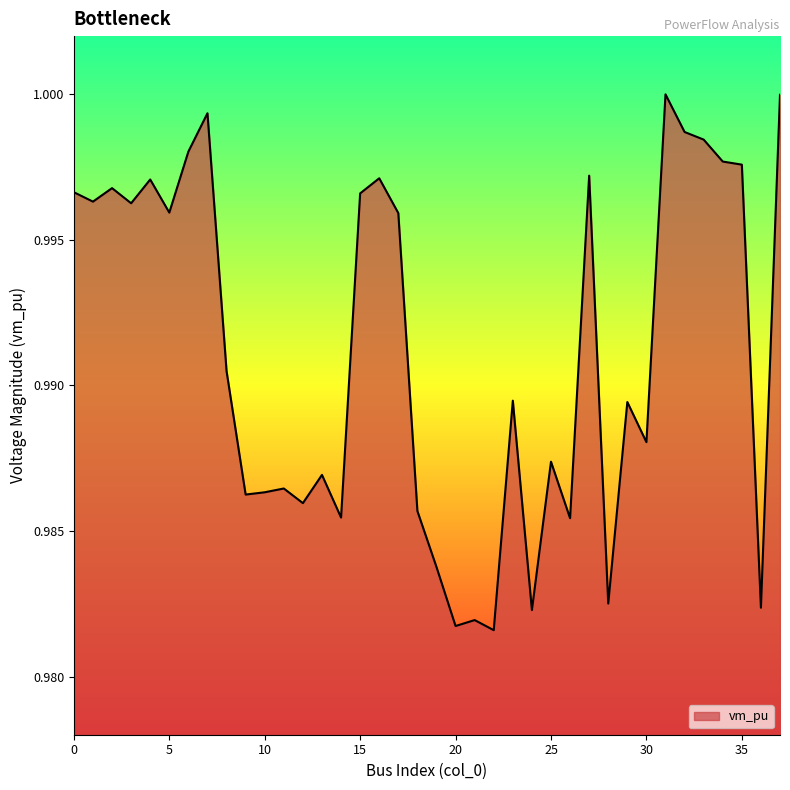

What is the smallest value displayed?

1.0